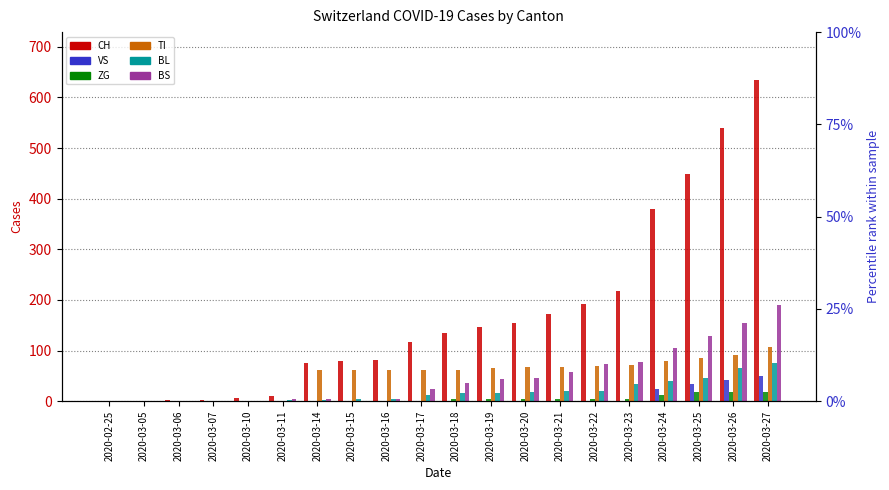

What is the sum of the BS values at 2020-03-15 and 2020-03-26?

155